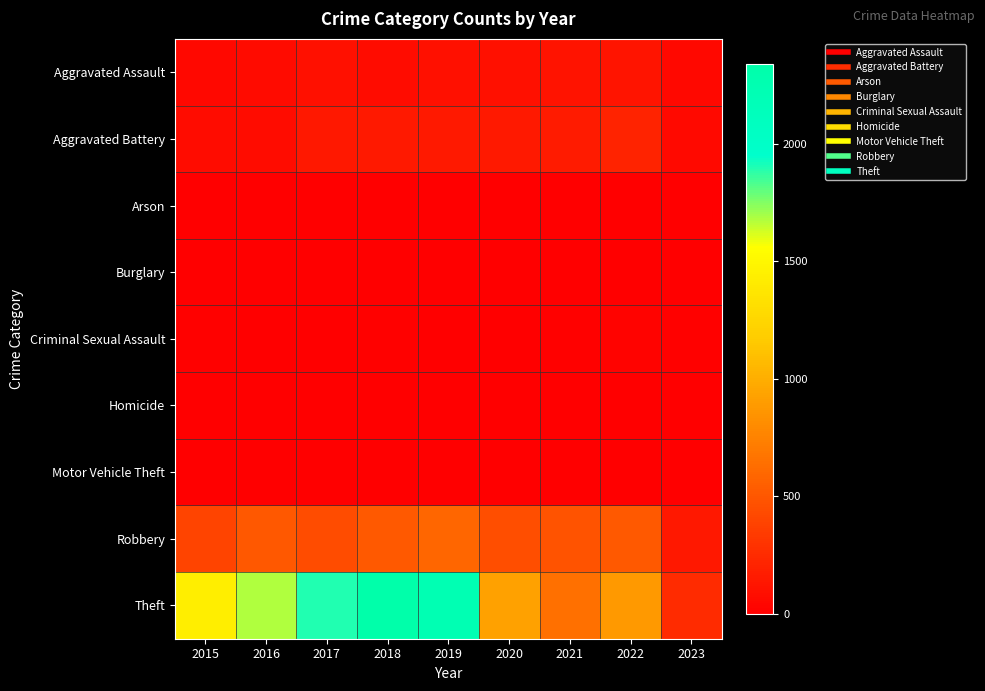

Reading left to right, transcribe all the data shown in this chart.

Aggravated Assault: 2015=46	2016=71	2017=95	2018=77	2019=98	2020=94	2021=110	2022=121	2023=48
Aggravated Battery: 2015=82	2016=82	2017=142	2018=152	2019=148	2020=150	2021=162	2022=202	2023=64
Arson: 2015=3	2016=0	2017=0	2018=1	2019=1	2020=1	2021=2	2022=5	2023=0
Burglary: 2015=0	2016=0	2017=2	2018=0	2019=1	2020=0	2021=1	2022=0	2023=0
Criminal Sexual Assault: 2015=12	2016=8	2017=8	2018=11	2019=8	2020=3	2021=14	2022=24	2023=10
Homicide: 2015=0	2016=1	2017=1	2018=1	2019=2	2020=3	2021=4	2022=5	2023=1
Motor Vehicle Theft: 2015=1	2016=4	2017=2	2018=1	2019=1	2020=3	2021=2	2022=2	2023=3
Robbery: 2015=395	2016=510	2017=446	2018=519	2019=591	2020=450	2021=484	2022=521	2023=143
Theft: 2015=1429	2016=1676	2017=1896	2018=2341	2019=2230	2020=930	2021=642	2022=880	2023=249